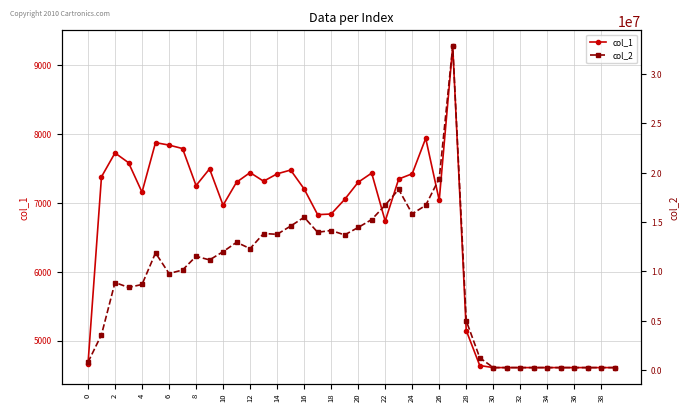

Where is the first local minimum for col_1?

4